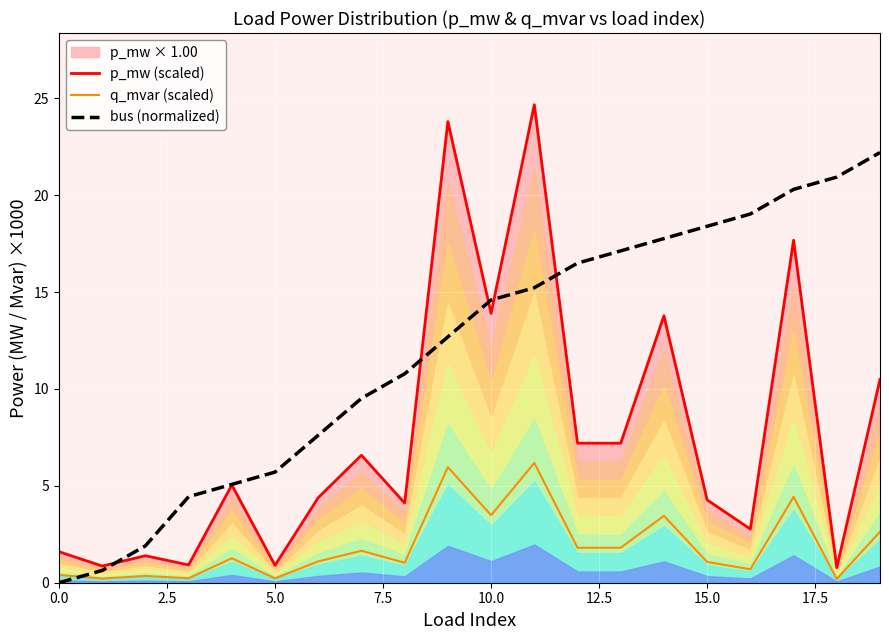

List the series in order of their overall mean, highest first.

bus (normalized), p_mw (scaled), q_mvar (scaled)